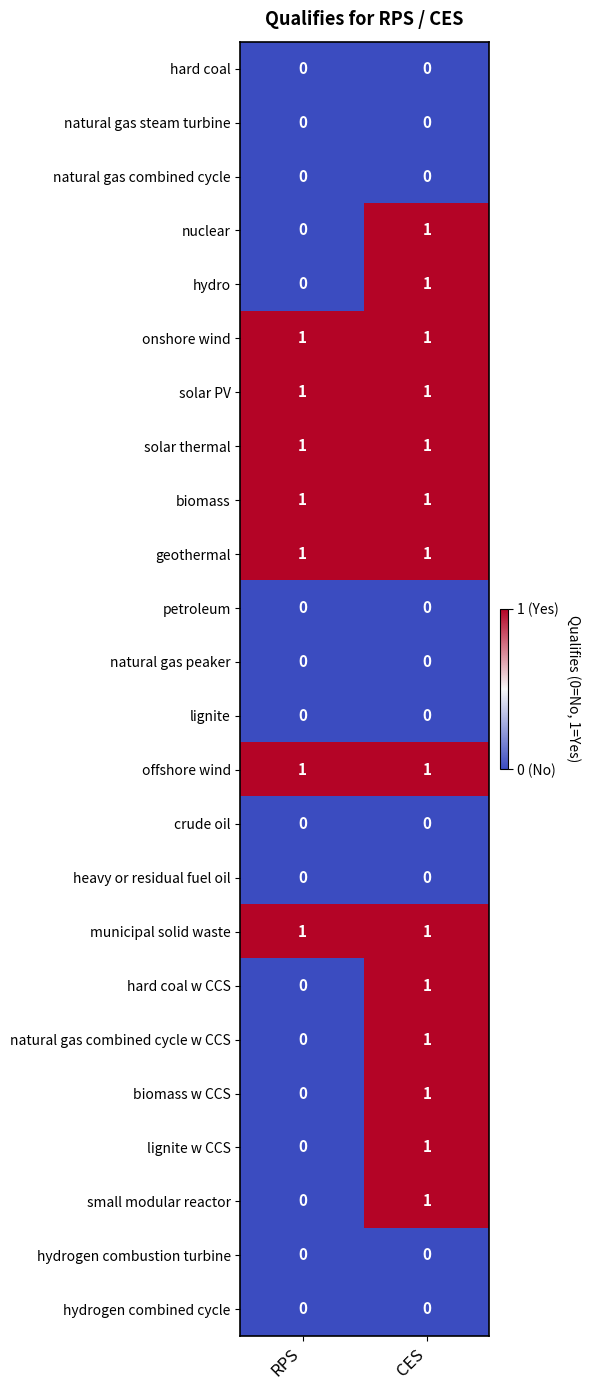

Which category has the highest value in the lignite w CCS series?

CES